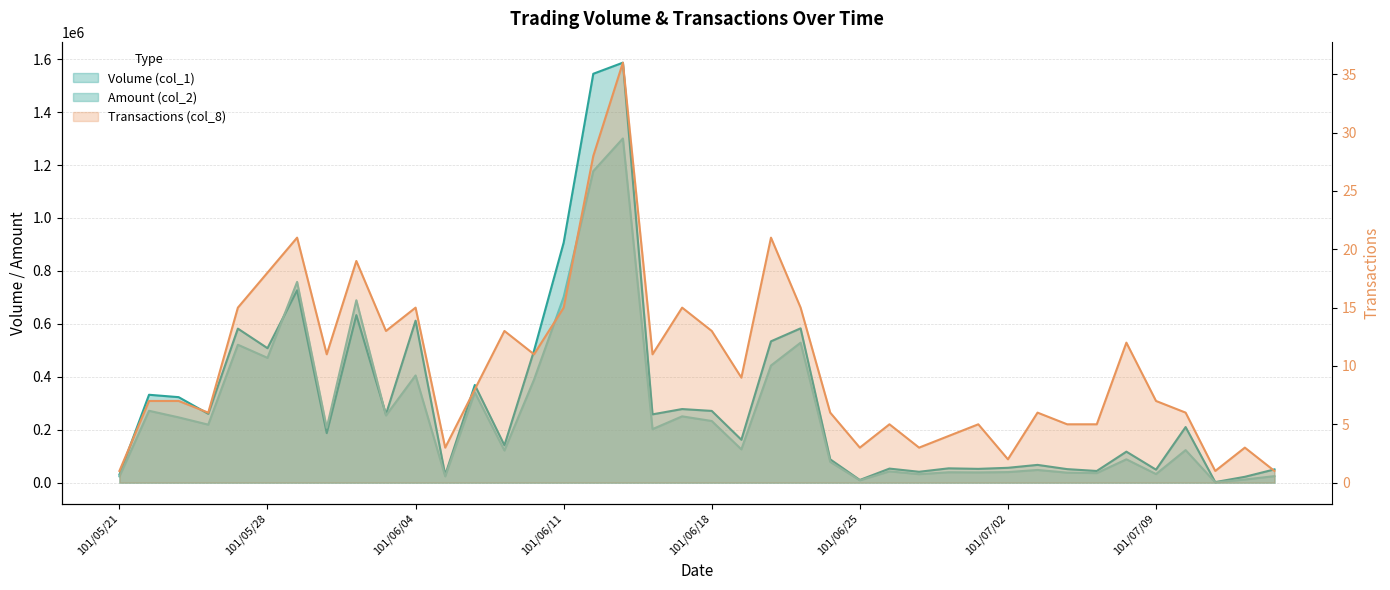

What is the greatest value displayed?

1587000